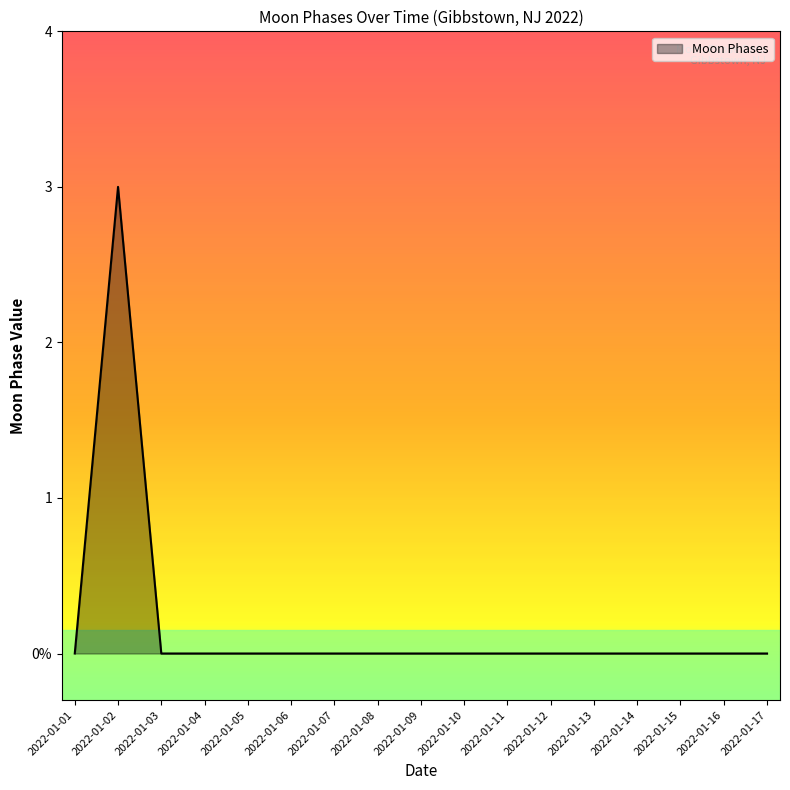

Does the chart display data point markers on the line(s)?

No